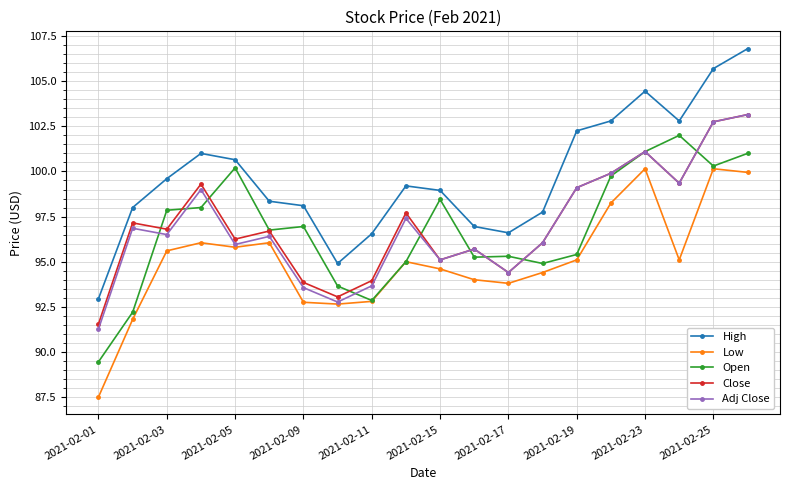

What is the value of the Open point at the 15th from the left?

95.4